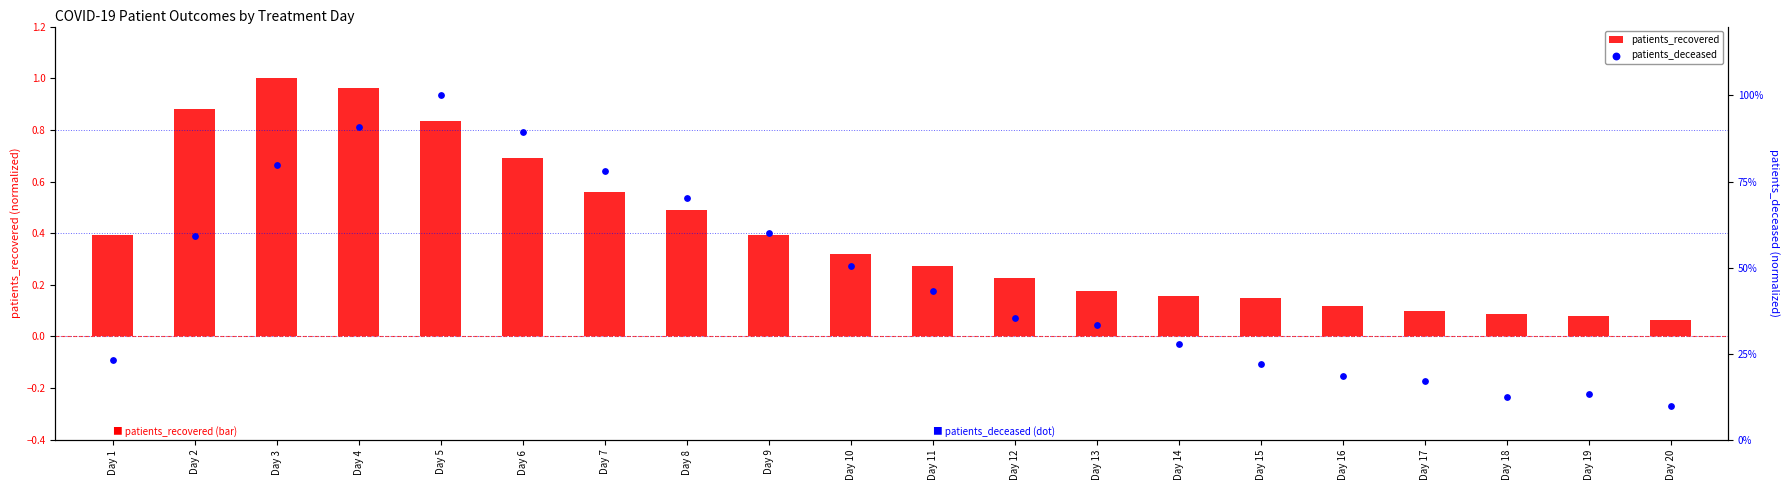

Which series reaches the minimum Y coordinate?

patients_recovered